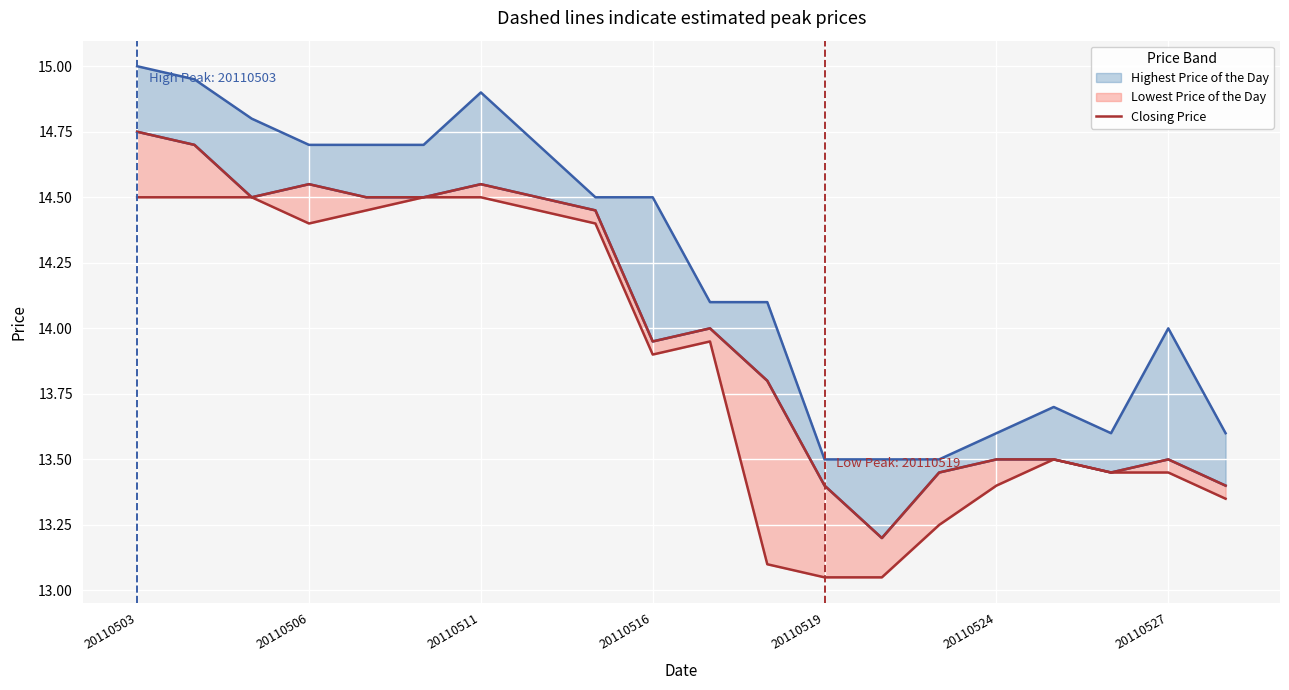

The value at 13 is 5.4. True or false?

False